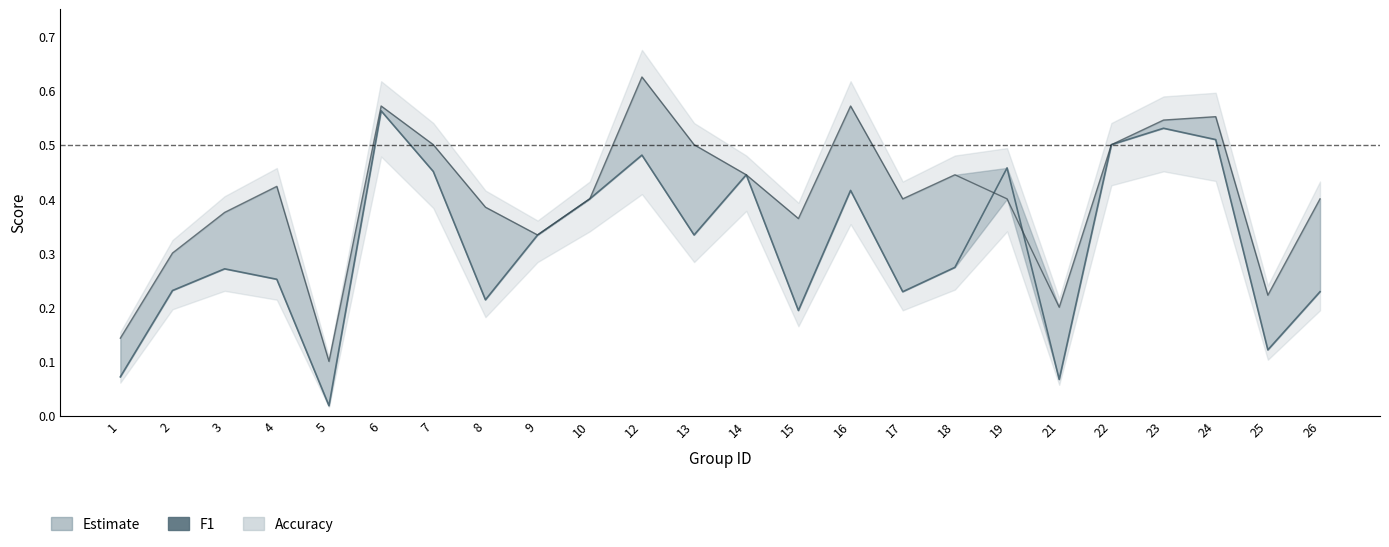

Reading left to right, transcribe all the data shown in this chart.

1=0.1	2=0.2	3=0.3	4=0.3	5=0.0	6=0.6	7=0.5	8=0.2	9=0.3	10=0.4	12=0.5	13=0.3	14=0.4	15=0.2	16=0.4	17=0.2	18=0.3	19=0.5	21=0.1	22=0.5	23=0.5	24=0.5	25=0.1	26=0.2